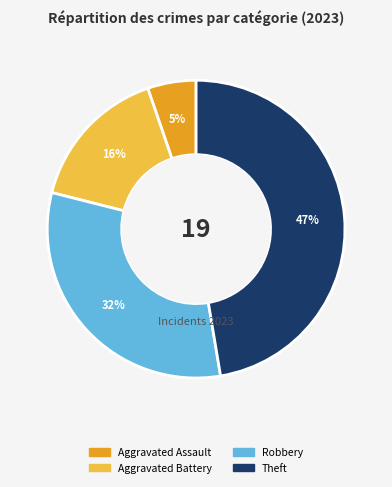

To the nearest percent, what is the difference between the largest and smallest slice percentages?

42%